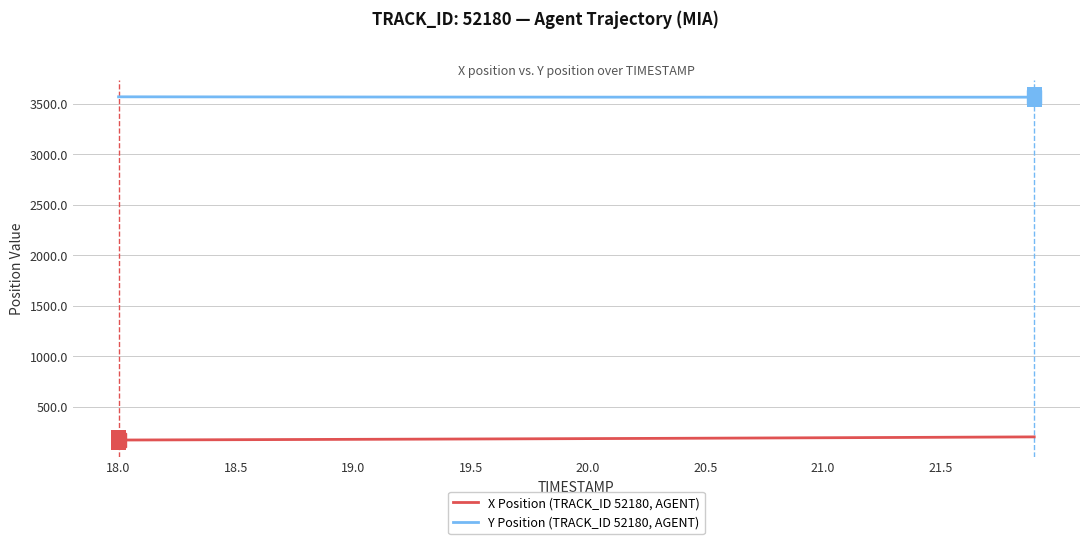

True or false: Y Position (TRACK_ID 52180, AGENT) and X Position (TRACK_ID 52180, AGENT) intersect in this chart.

False